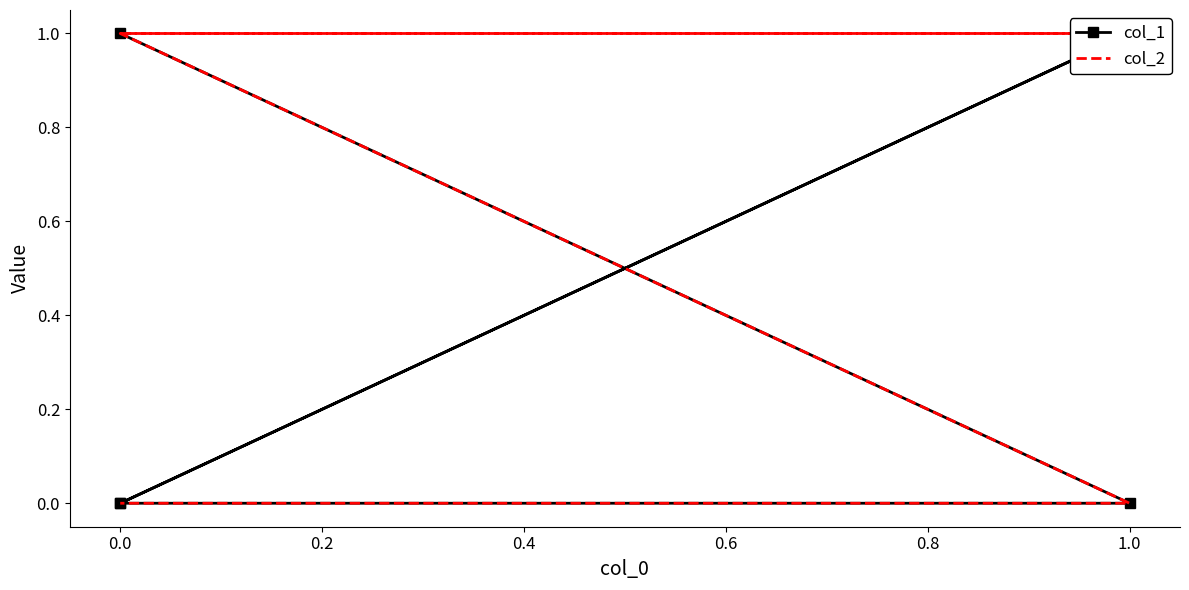

How many positive values does the col_1 series have?

2